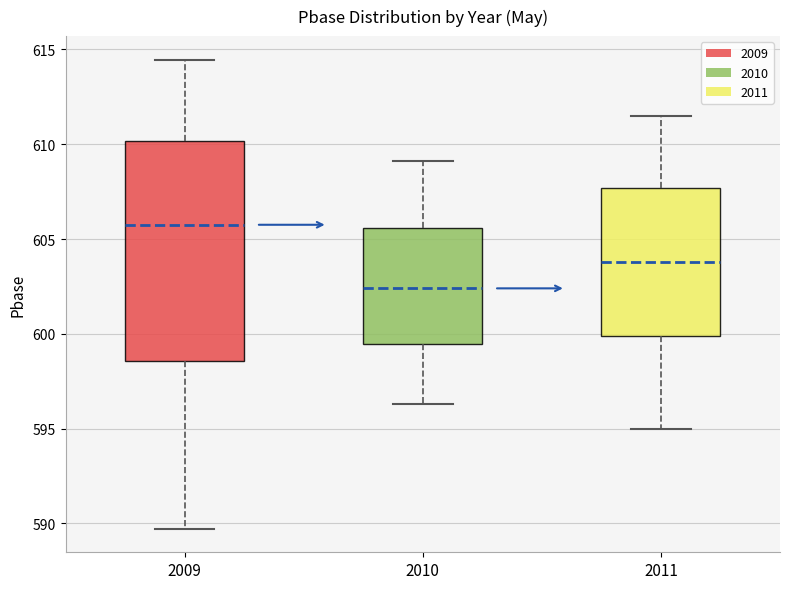

Where does the upper whisker of the box at x = 2011 end on the y-axis? The values are not printed on the chart, so give them approximately, as read against the axis.

611.5